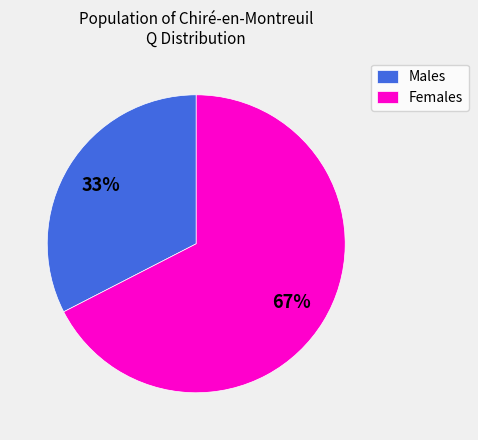

What percentage is the Females slice, to the nearest percent?

67%